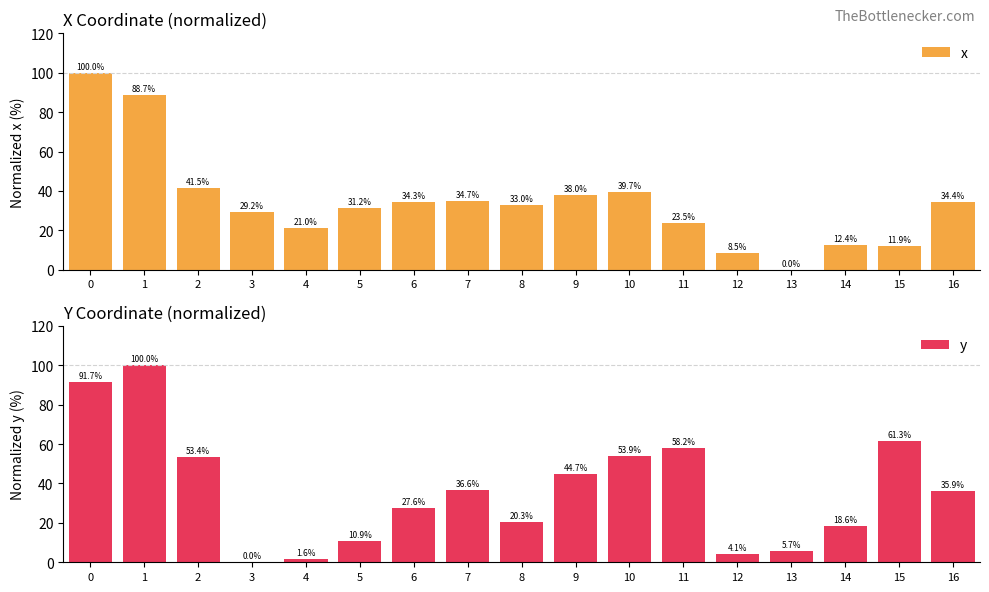

Reading left to right, transcribe all the data shown in this chart.

x: 100.0	88.7	41.5	29.2	21.0	31.2	34.3	34.7	33.0	38.0	39.7	23.5	8.5	0.0	12.4	11.9	34.4
y: 91.7	100.0	53.4	0.0	1.6	10.9	27.6	36.6	20.3	44.7	53.9	58.2	4.1	5.7	18.6	61.3	35.9